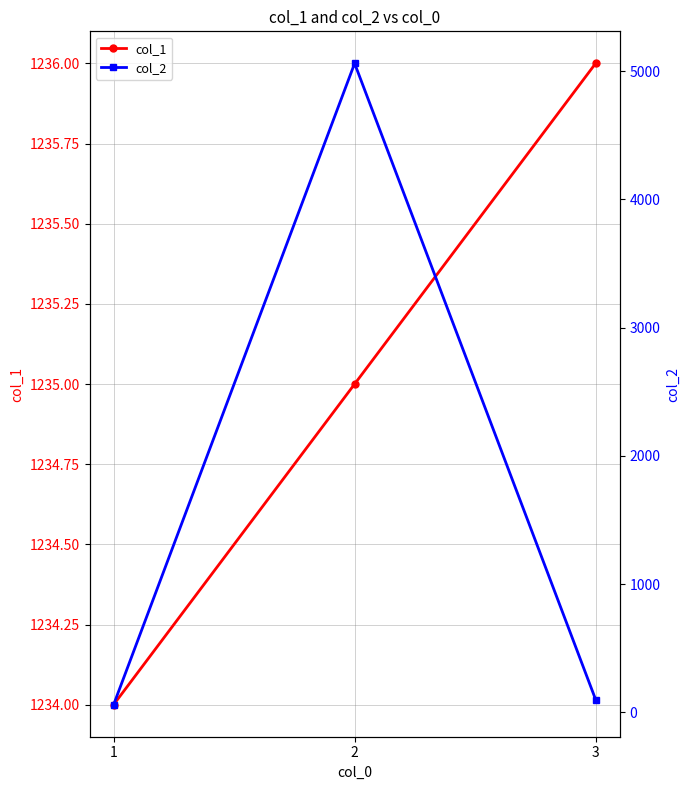

List the labels in order of col_1 value, smallest first.

1, 2, 3